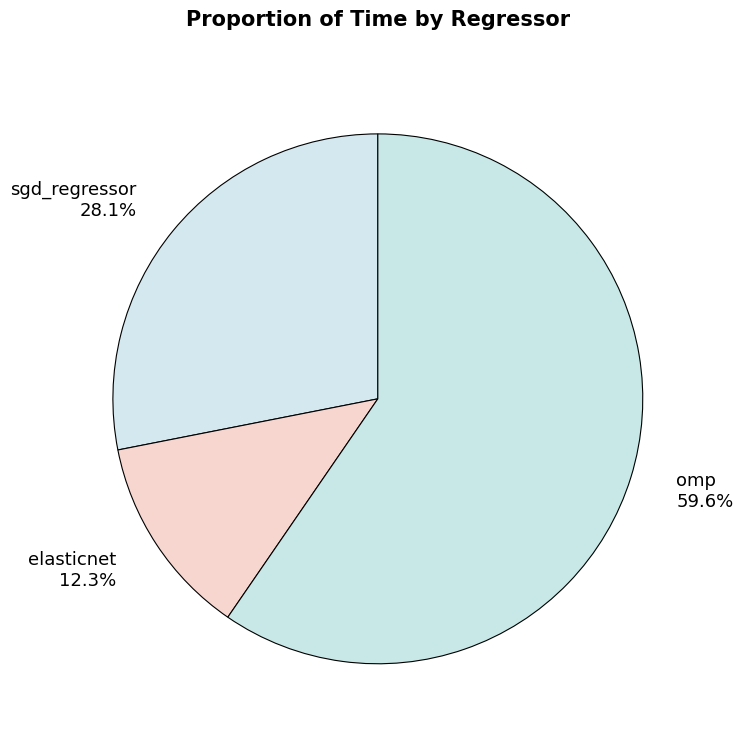

Rank the categories by value from highest to lowest.

omp, sgd_regressor, elasticnet